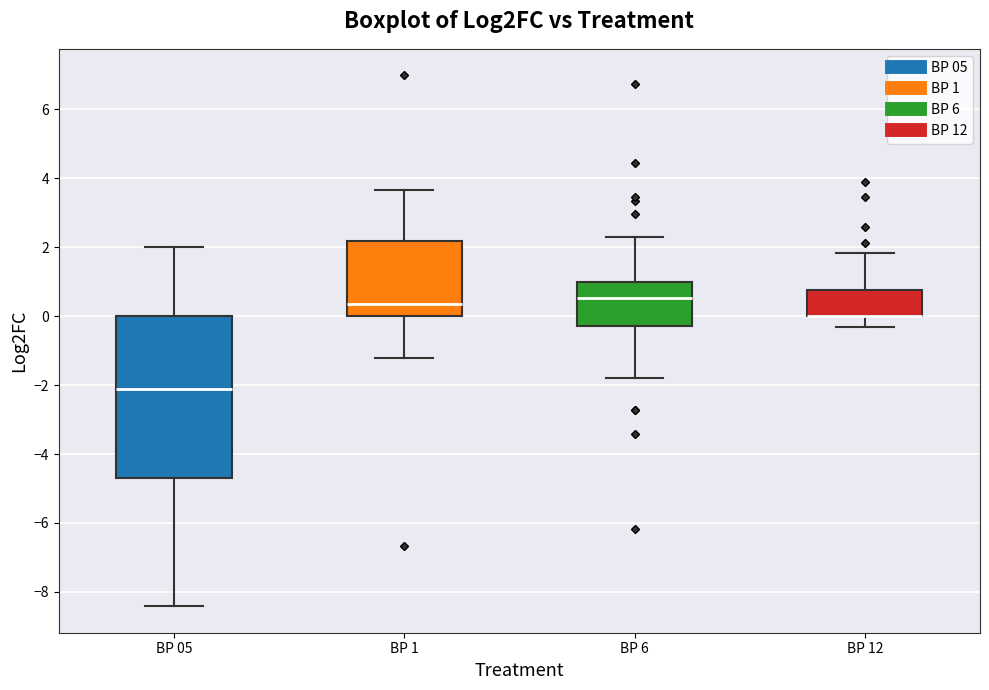

Which box is the tallest, from its lower edge to its upper edge?

BP 05